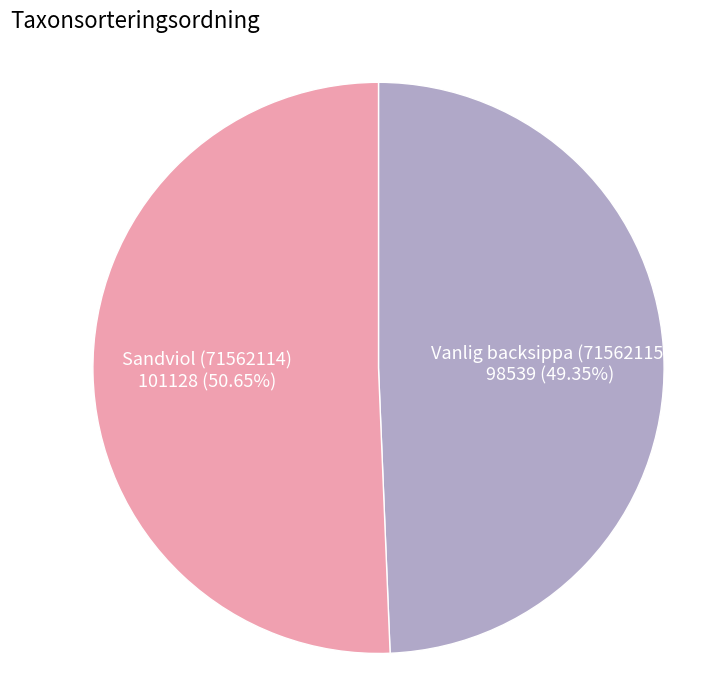

Is there any slice that represents more than half of the pie?

Yes